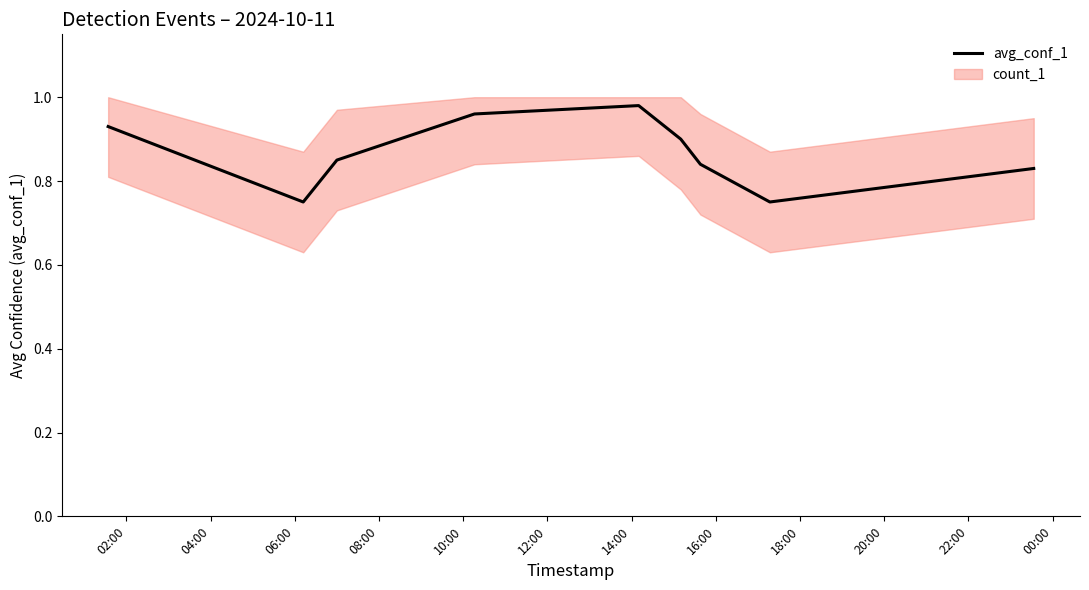

What is the value of the 3rd point from the left?

0.8